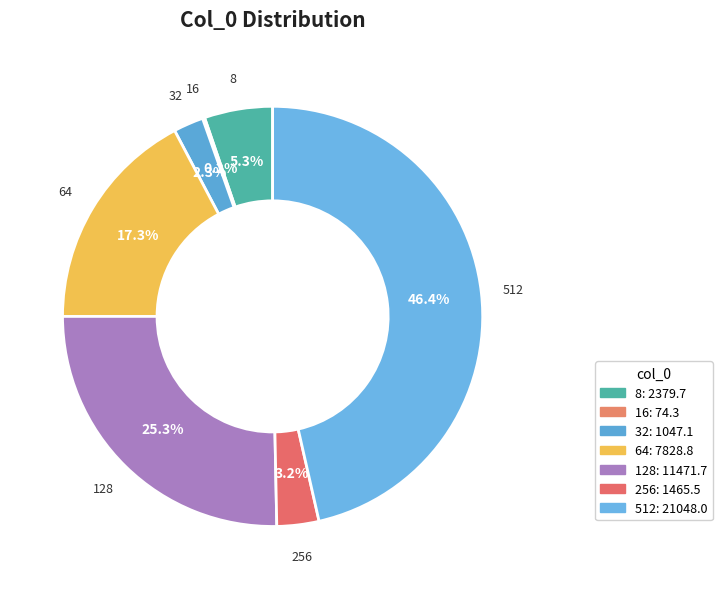

Which category has the biggest portion of the pie?

512